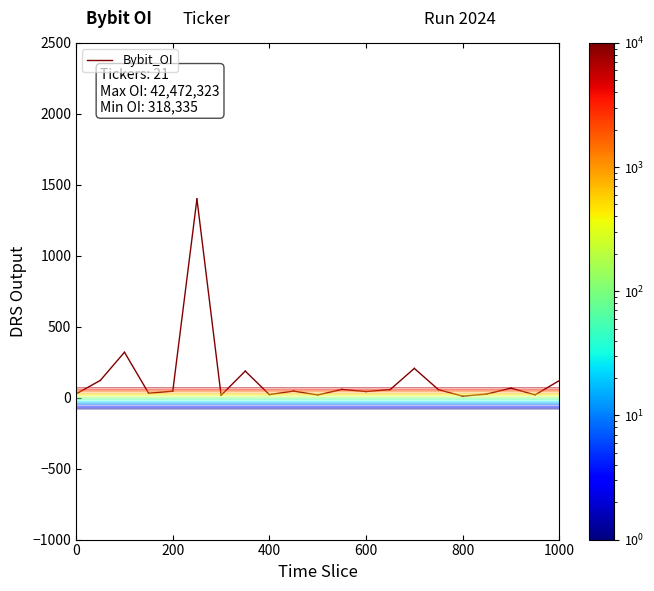

Count the number of data series in this chart.

1